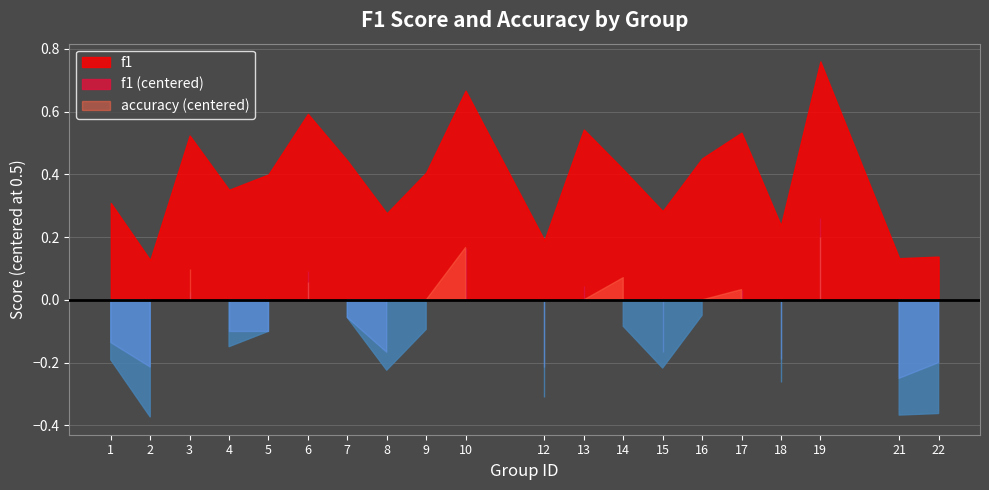

Does the chart have visible grid lines?

Yes